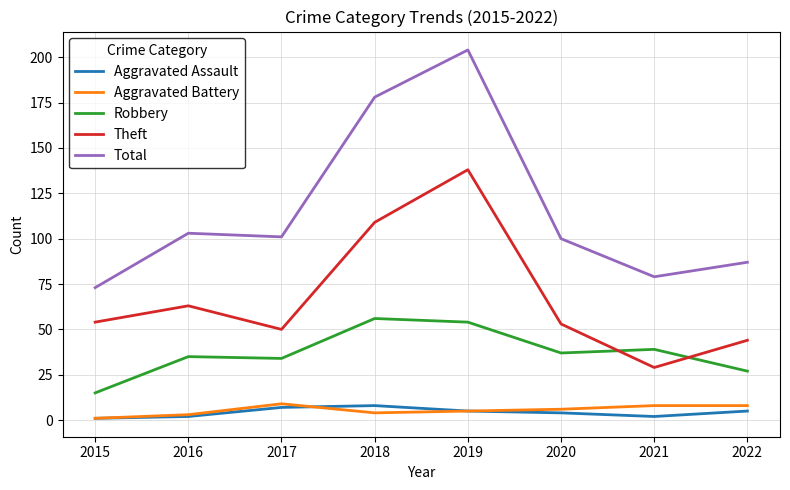

Which series has the largest range (max minus min)?

Total